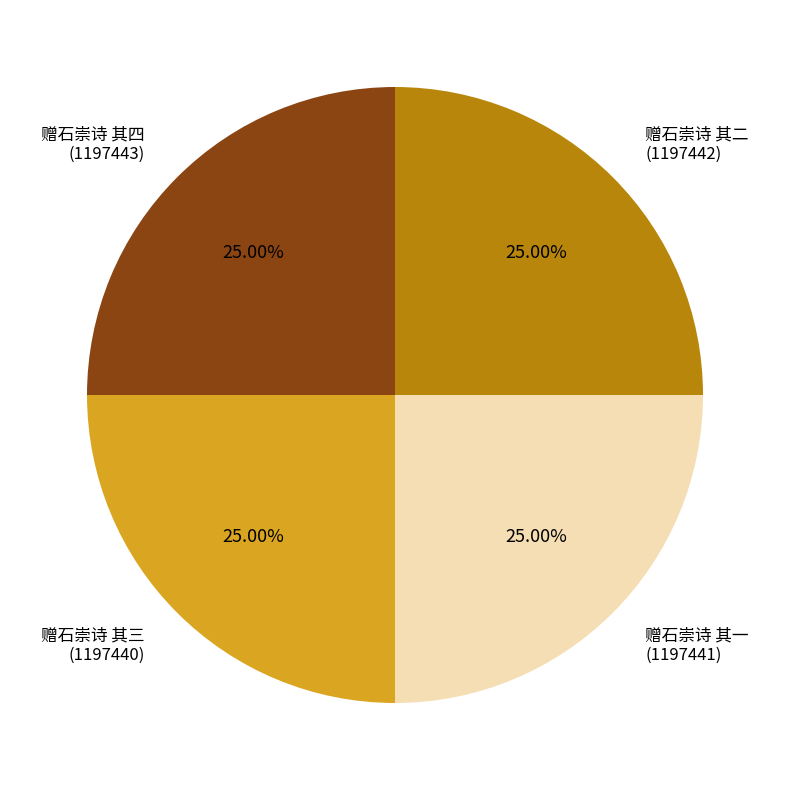

Does 赠石崇诗 其一 (1197441) account for over 50% of the chart?

No